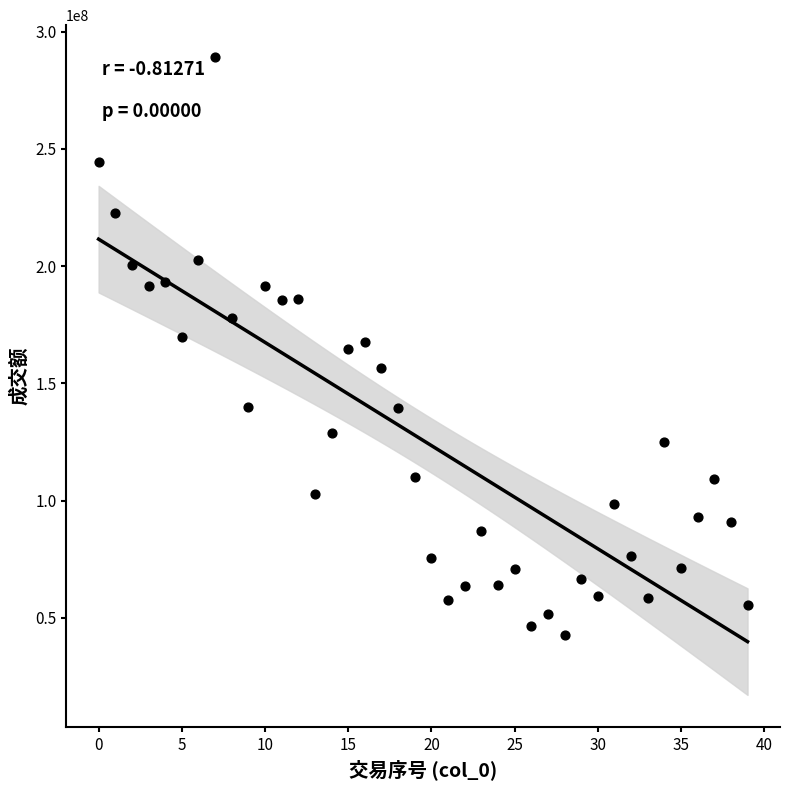

What is the range of Y values (max minus min)?

246600210